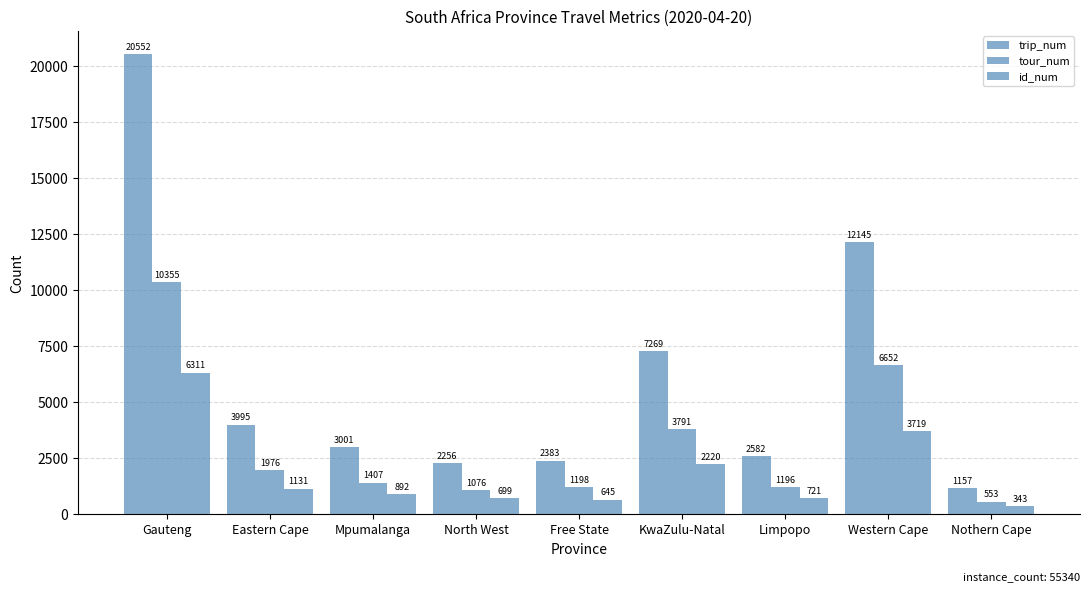

Which series changed the most between Gauteng and Mpumalanga?

trip_num